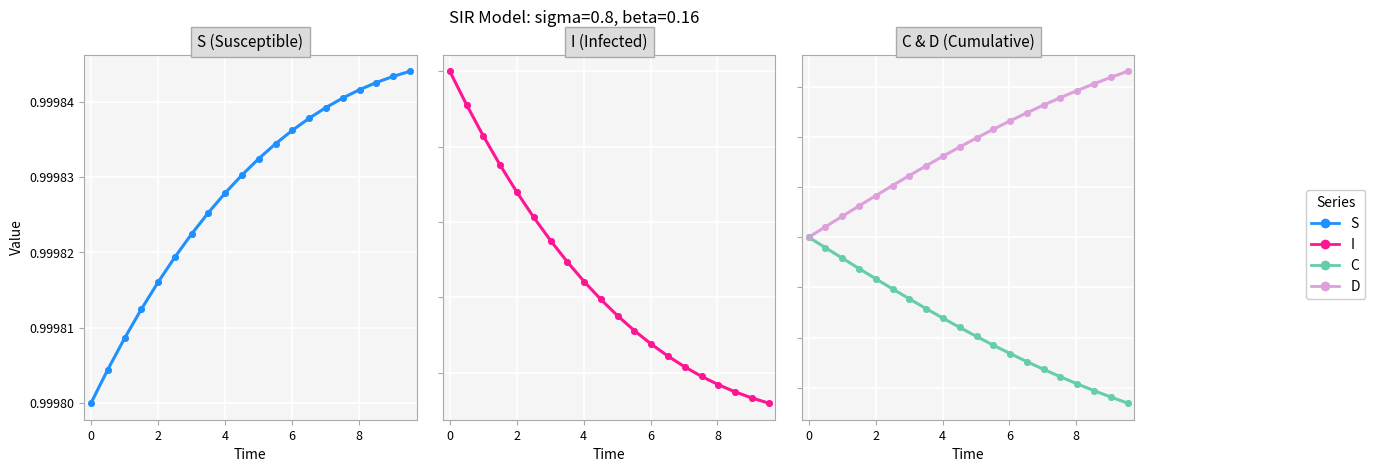

Is the value of S at 19 greater than the value of I at 11?

Yes